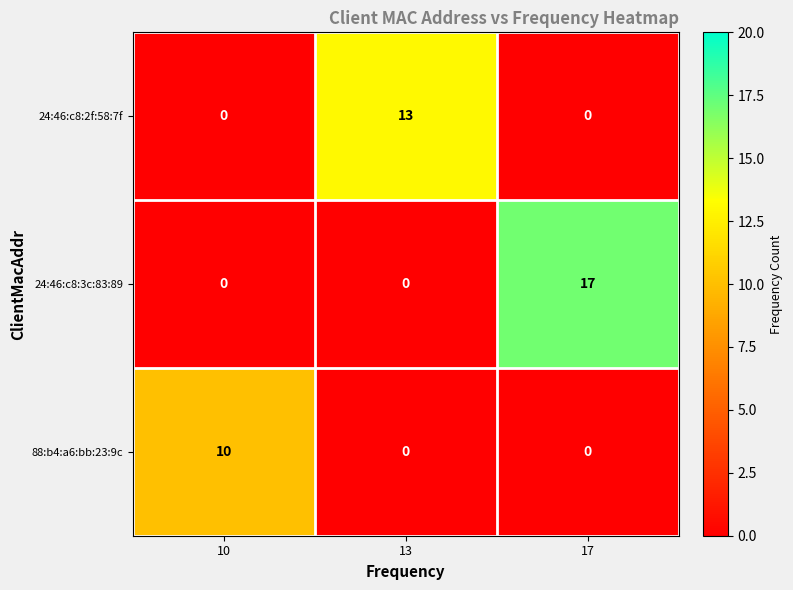

At how many categories does at least one series exceed 6?

3